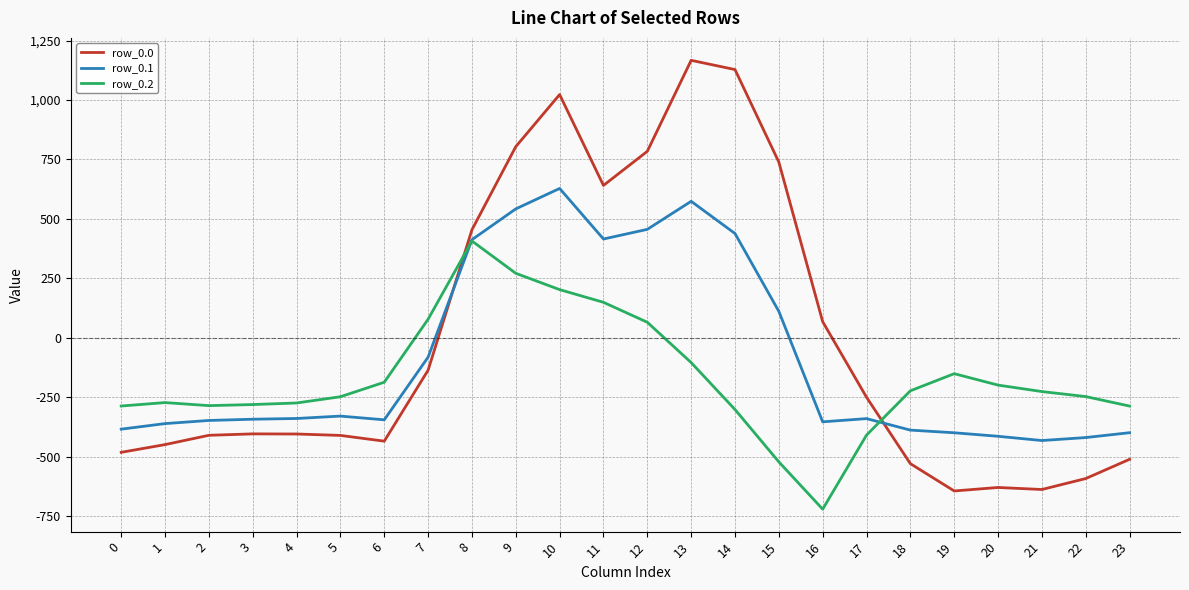

What are all the series names shown in the legend?

row_0.0, row_0.1, row_0.2